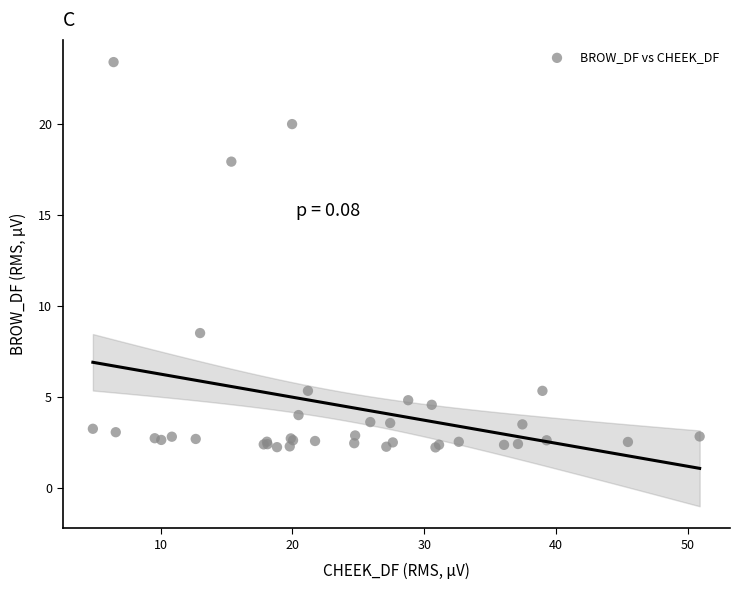

What Y value in the scatter plot is closest to 12?

8.5